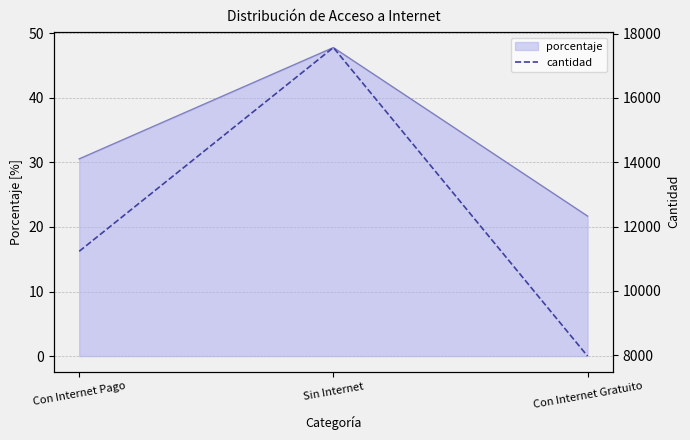

What is the minimum value for porcentaje?

21.7